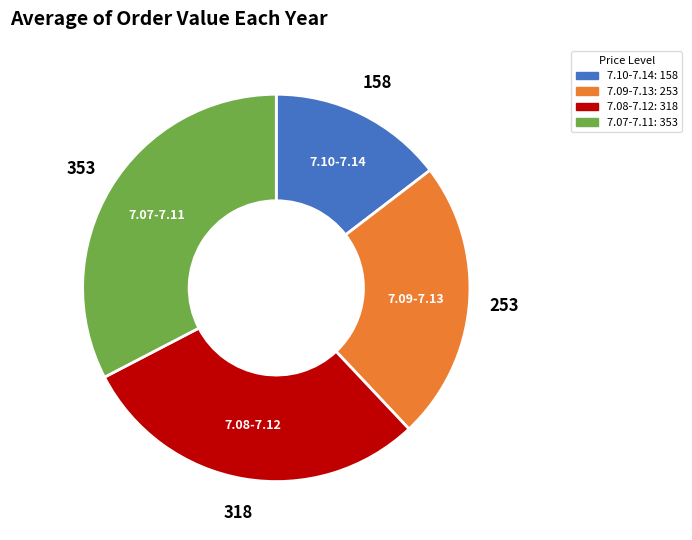

Does any single category account for the majority?

No